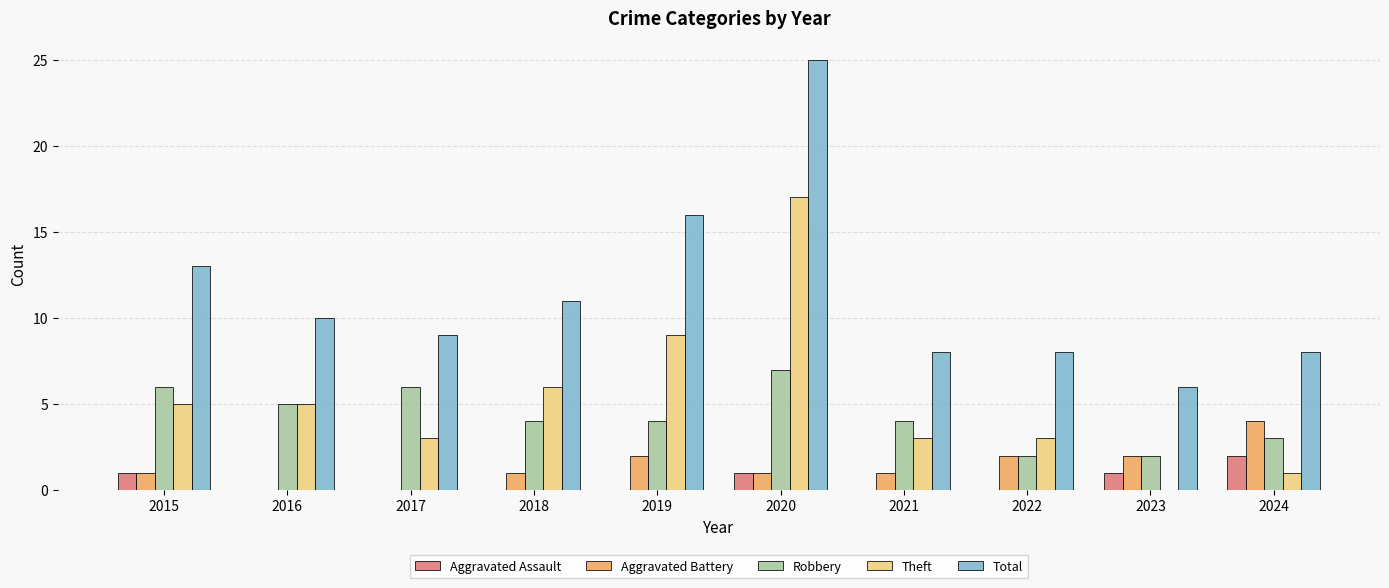

Which category has the highest value in the Theft series?

2020